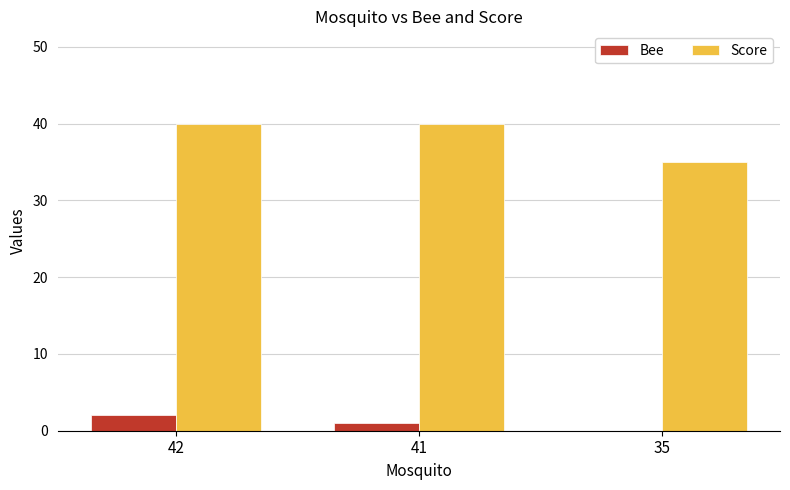

At which category is the sum across all series the highest?

42